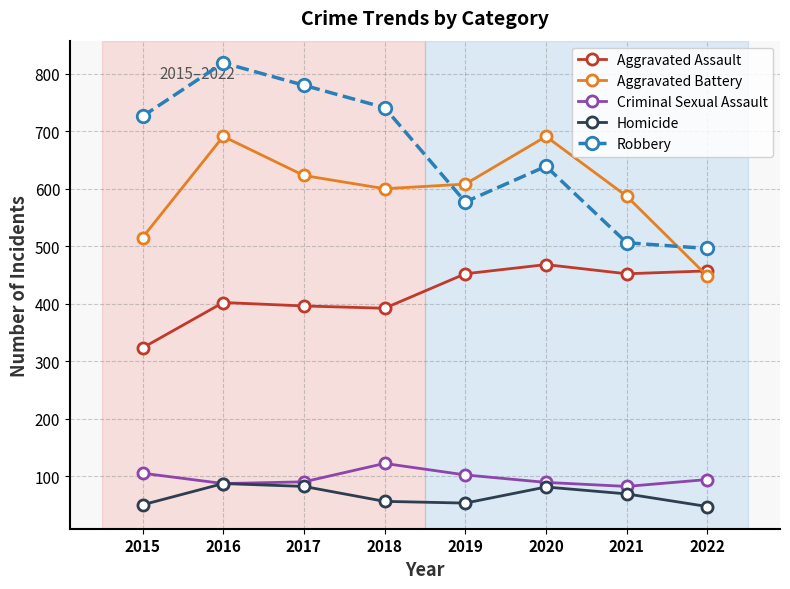

What is the spread (max minus min) of values at 2015?

676